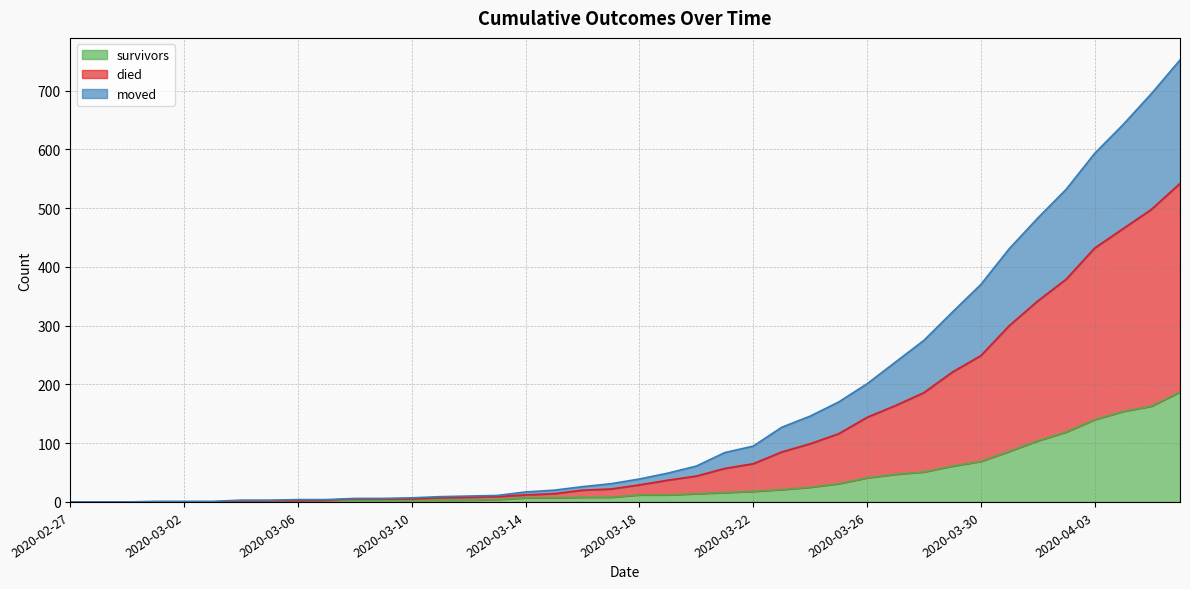

At 2020-03-06, list the series in order from largest to smallest.

died, survivors, moved